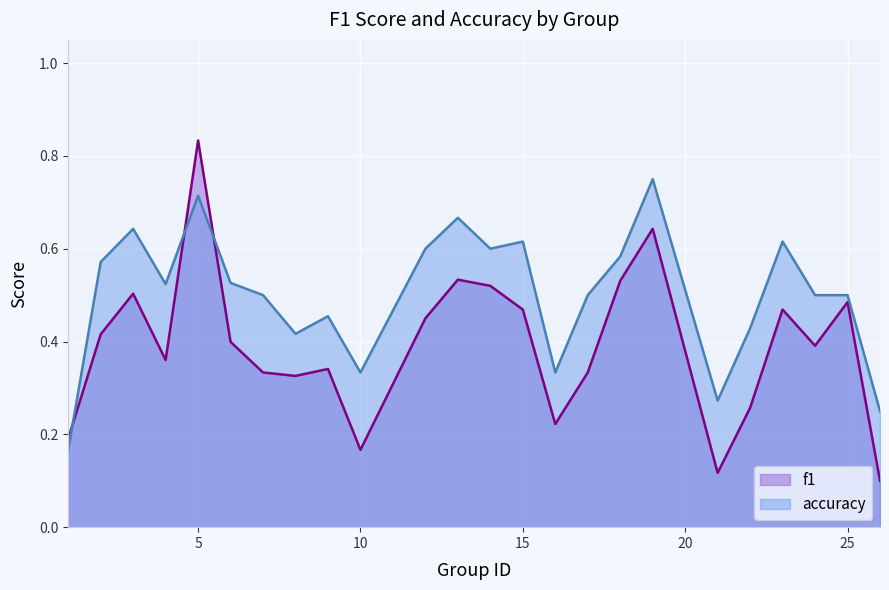

Between 4 and 15, which is larger?

15